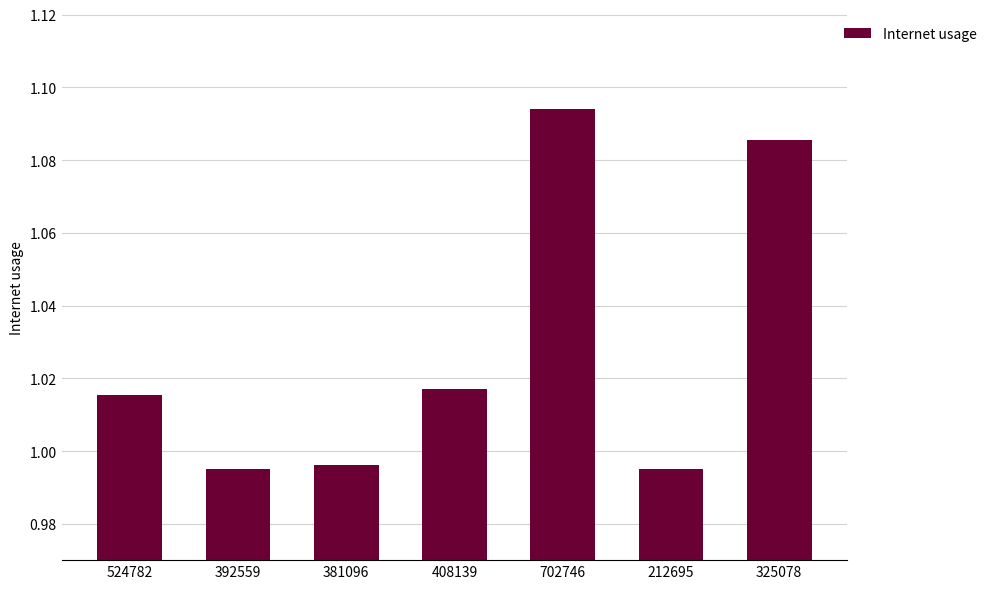

What is the sum of all values?

7.2